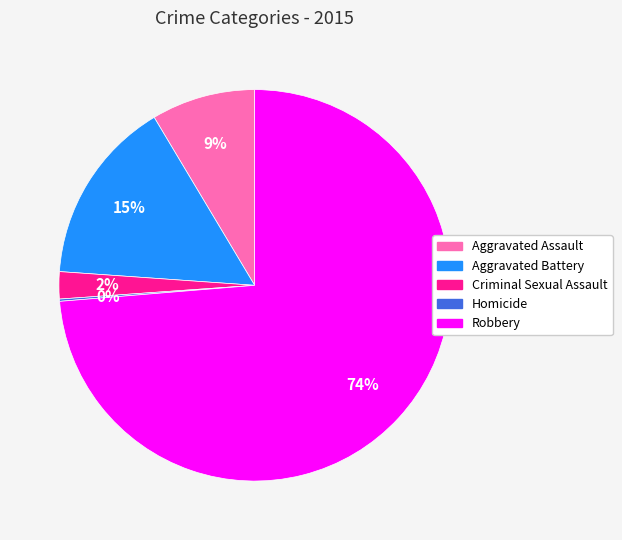

Is the sum of Criminal Sexual Assault and Aggravated Battery greater than half?

No